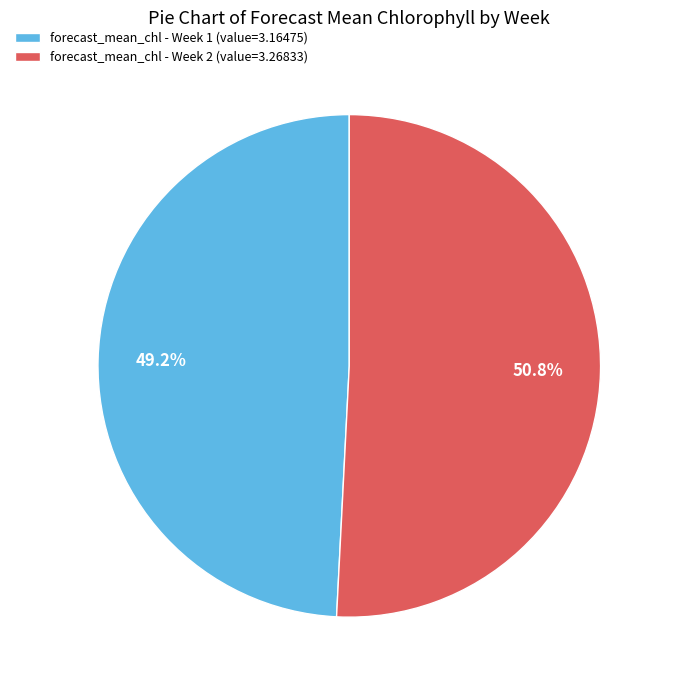

Do forecast_mean_chl - Week 1 (value=3.16475) and forecast_mean_chl - Week 2 (value=3.26833) together represent more than half of the pie?

Yes